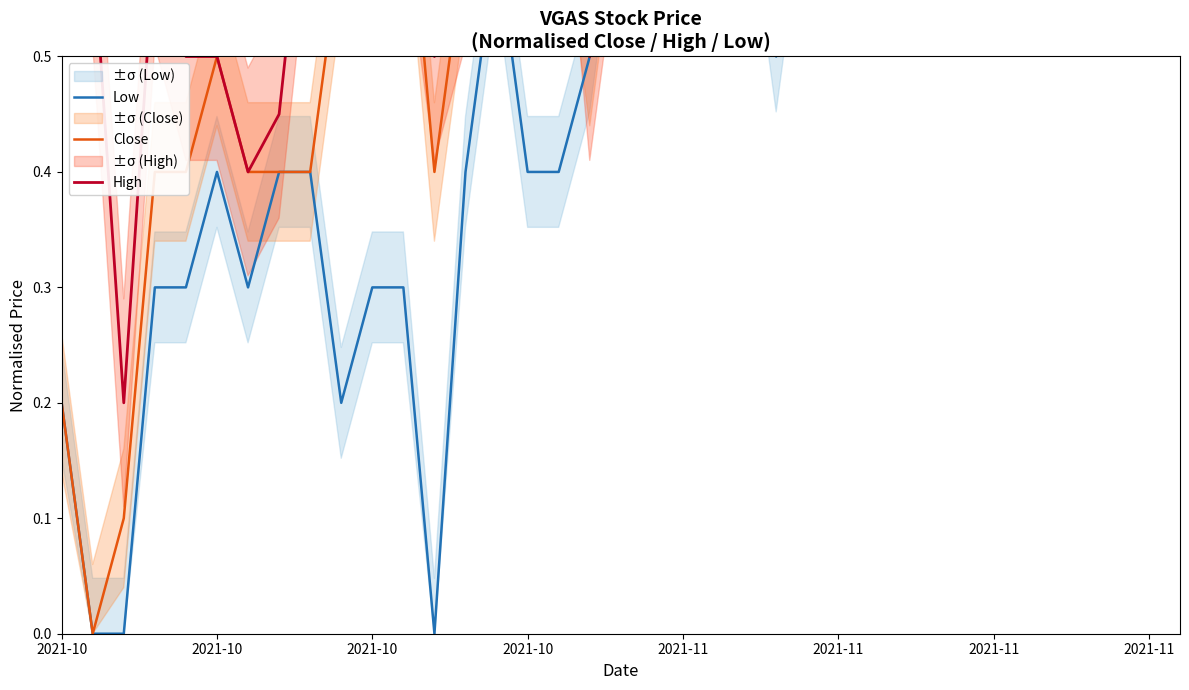

How many interior local peaks does the Low series have?

7